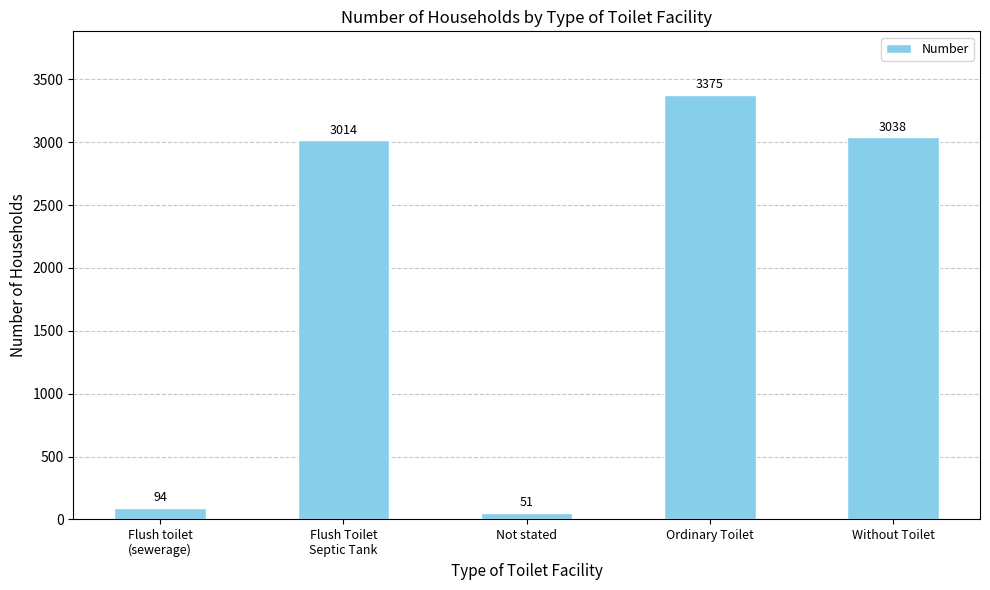

What is the label of the 4th bar from the right?

Flush Toilet
Septic Tank